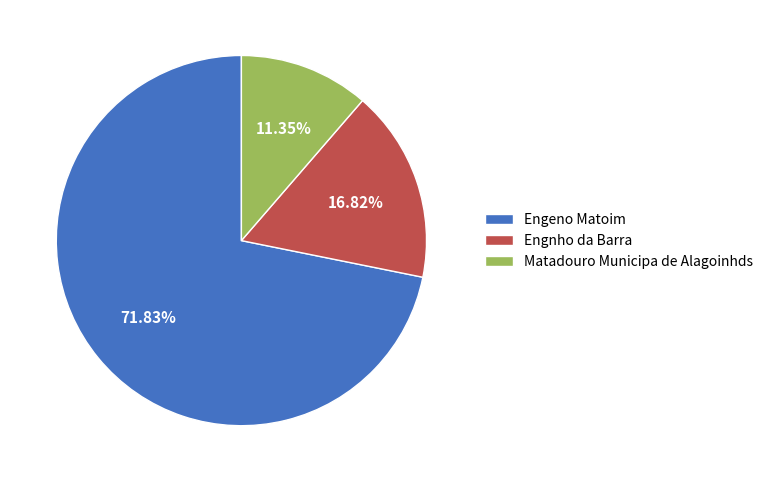

To the nearest percent, what is the combined percentage of Engeno Matoim and Engnho da Barra?

89%